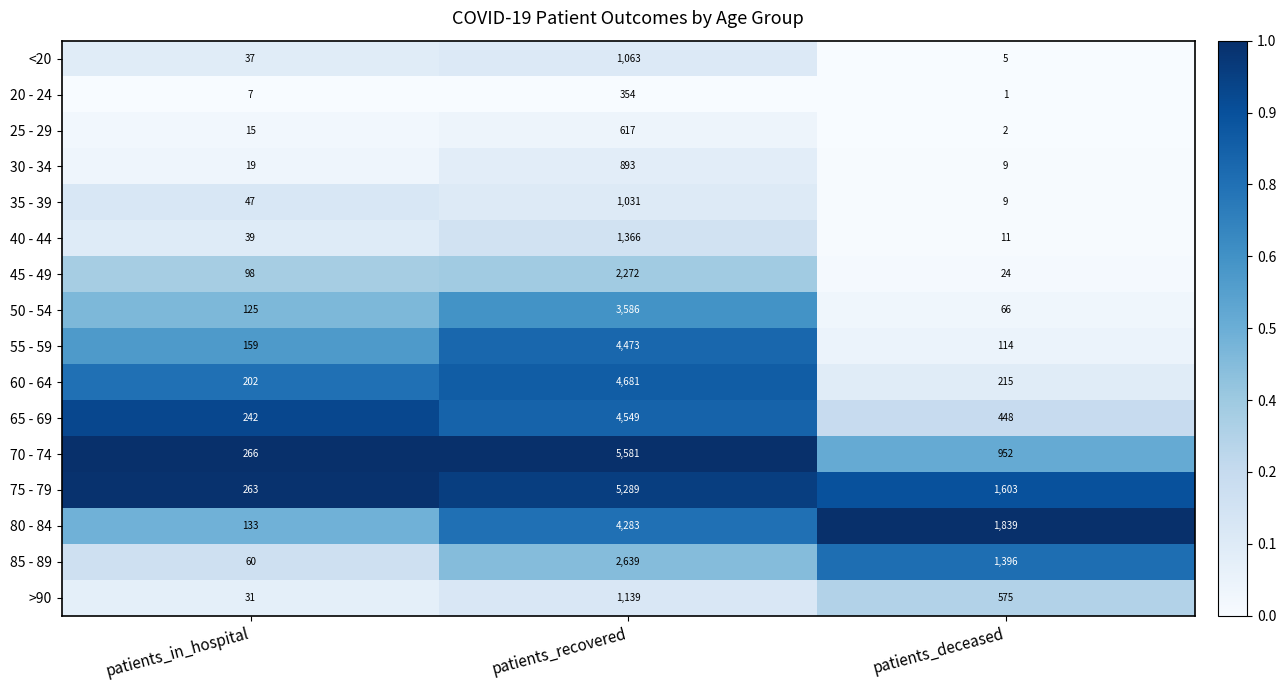

Where is 45 - 49 nearest to the value 1148?

patients_in_hospital